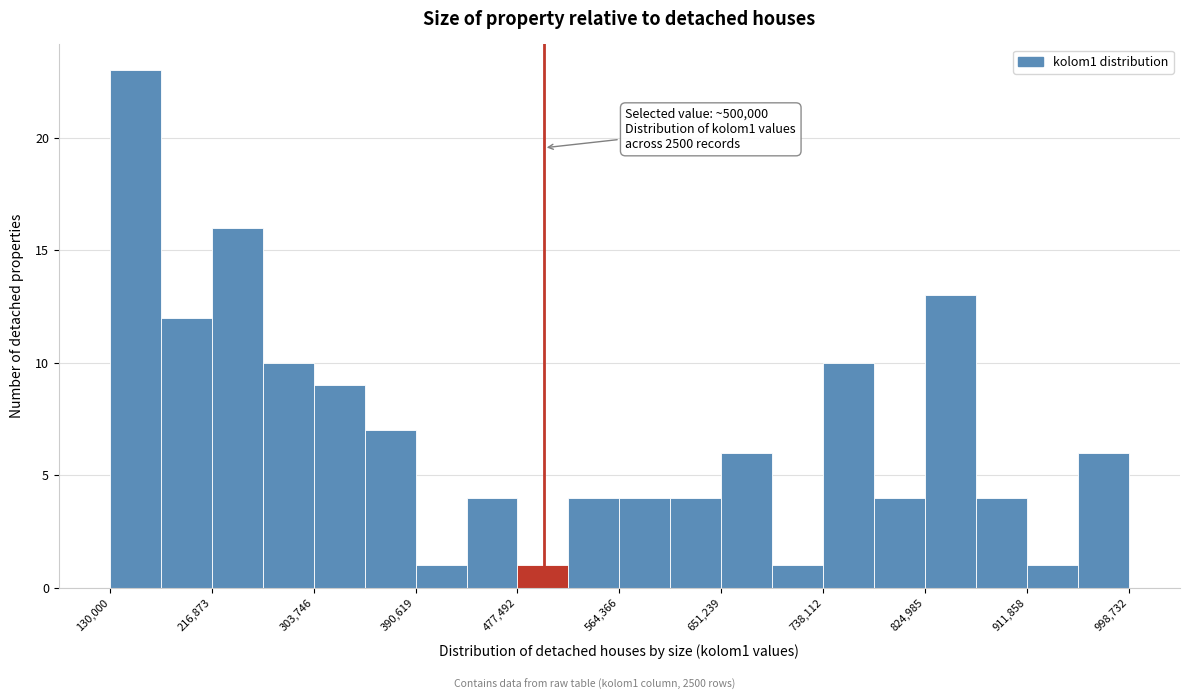

Which range on the x-axis has the tallest bar?

130000 to 170000